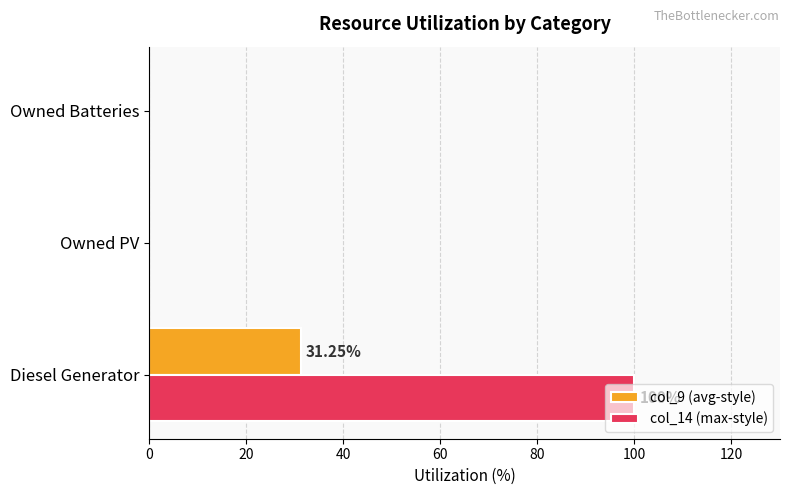

How many categories are shown in the chart?

3